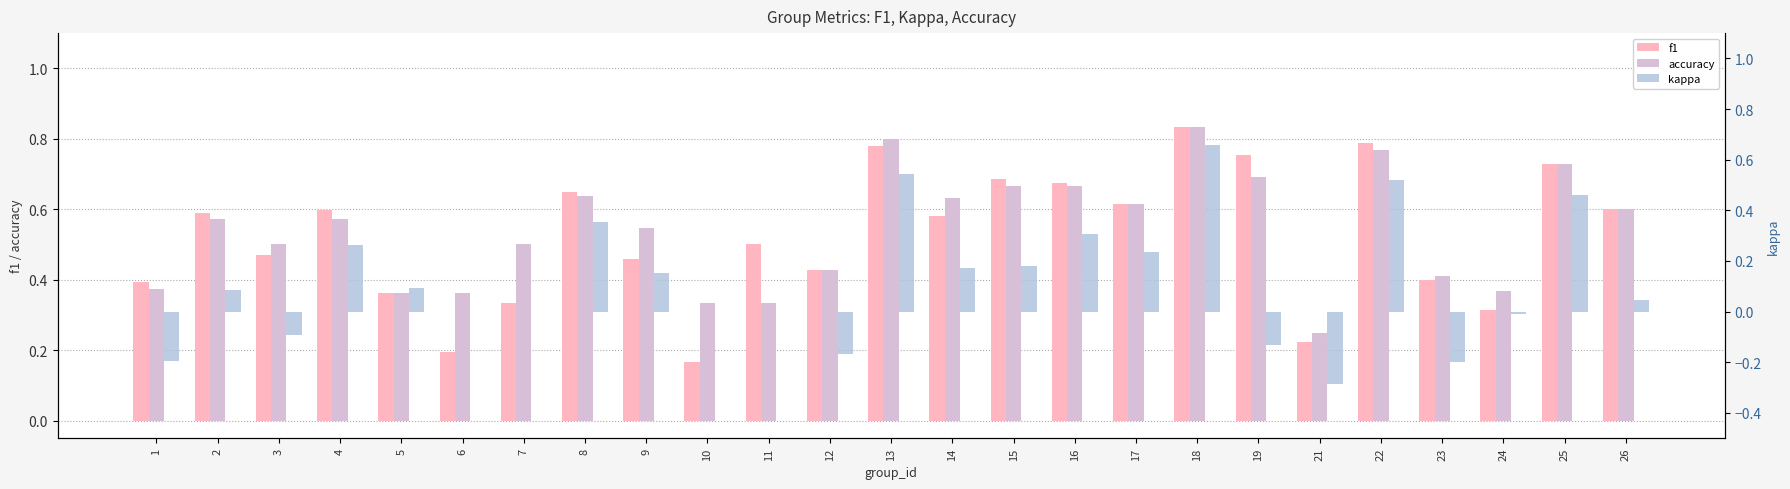

Is the value of accuracy at 4 greater than the value of f1 at 24?

Yes